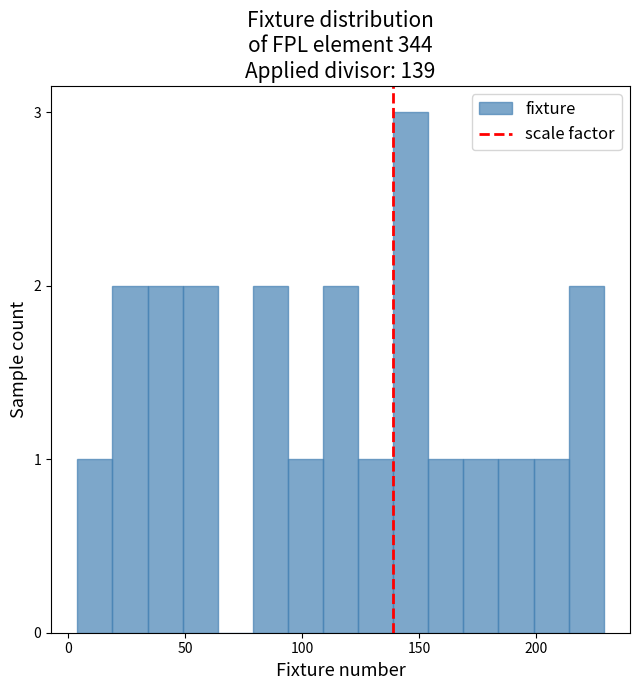

Read against the x-axis, roughly where is the centre of the tallest bar?

145